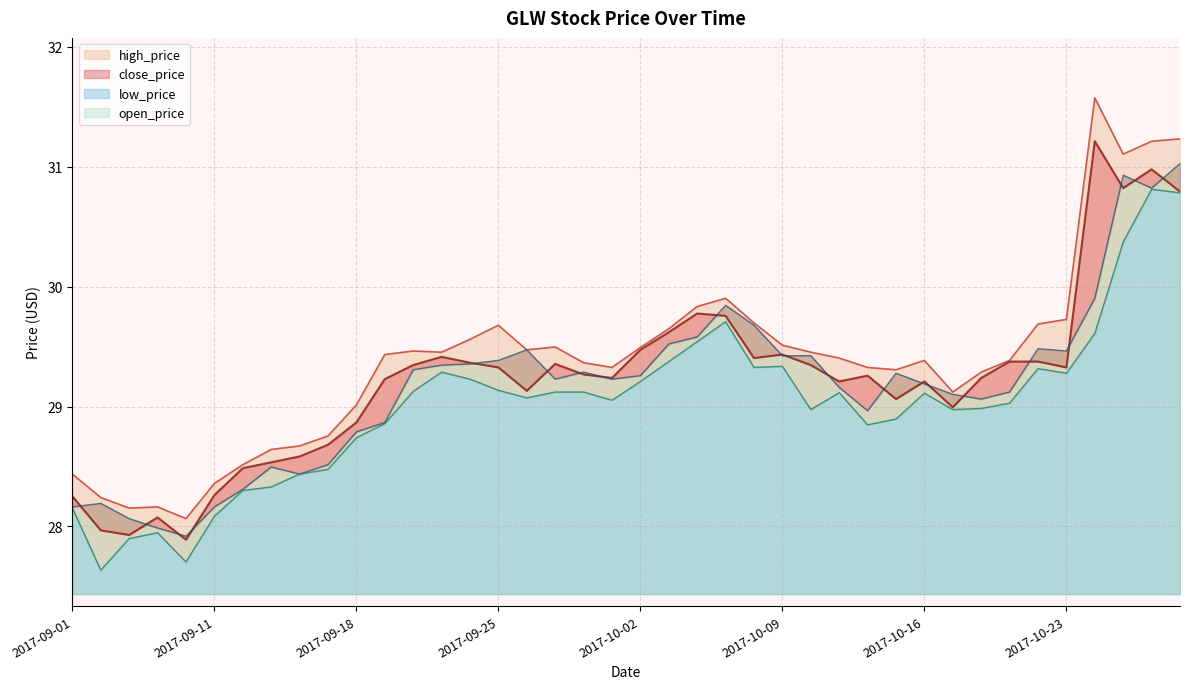

What are all the series names shown in the legend?

close_price, high_price, low_price, open_price